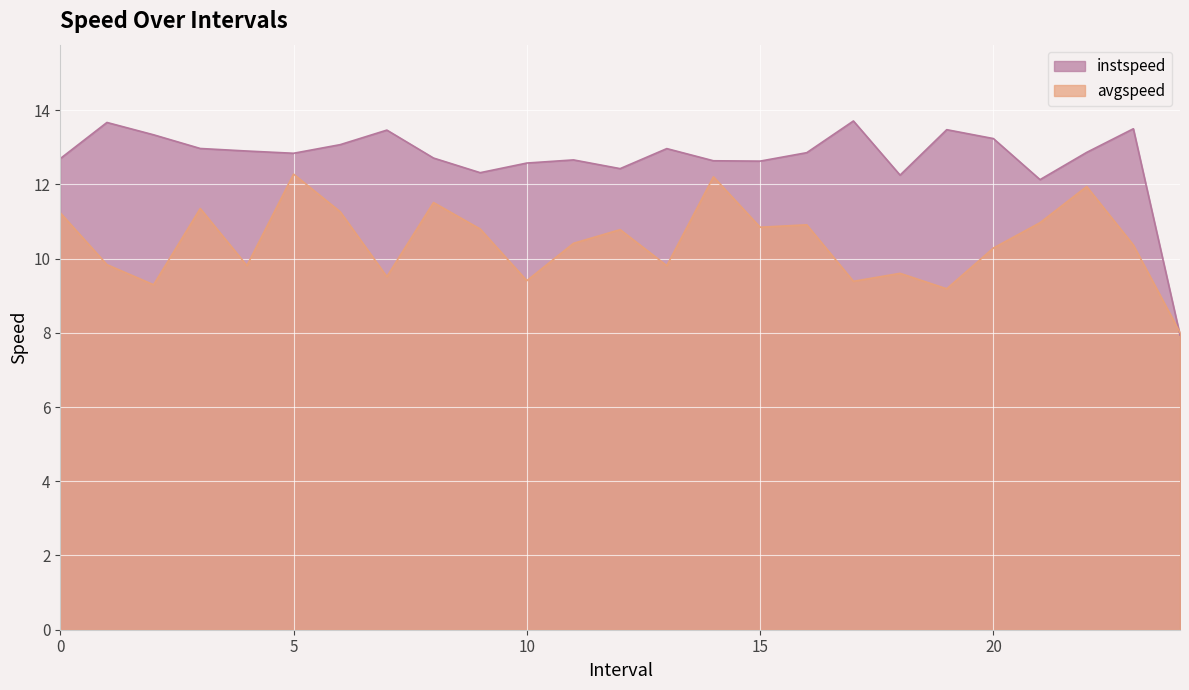

Reading left to right, list all the values displayed in this chart.

instspeed: 0.0=12.7	1.0=13.7	2.0=13.3	3.0=13.0	4.0=12.9	5.0=12.8	6.0=13.1	7.0=13.5	8.0=12.7	9.0=12.3	10.0=12.6	11.0=12.7	12.0=12.4	13.0=13.0	14.0=12.6	15.0=12.6	16.0=12.9	17.0=13.7	18.0=12.2	19.0=13.5	20.0=13.2	21.0=12.1	22.0=12.9	23.0=13.5	24.0=7.9
avgspeed: 0.0=11.2	1.0=9.8	2.0=9.3	3.0=11.3	4.0=9.8	5.0=12.3	6.0=11.3	7.0=9.5	8.0=11.5	9.0=10.8	10.0=9.4	11.0=10.4	12.0=10.8	13.0=9.8	14.0=12.2	15.0=10.8	16.0=10.9	17.0=9.4	18.0=9.6	19.0=9.2	20.0=10.3	21.0=11.0	22.0=11.9	23.0=10.4	24.0=8.0